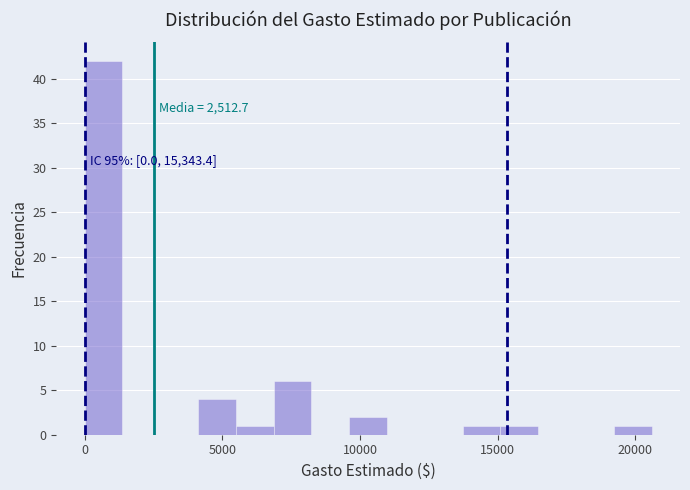

Read against the x-axis, roughly where is the centre of the tallest bar?

500